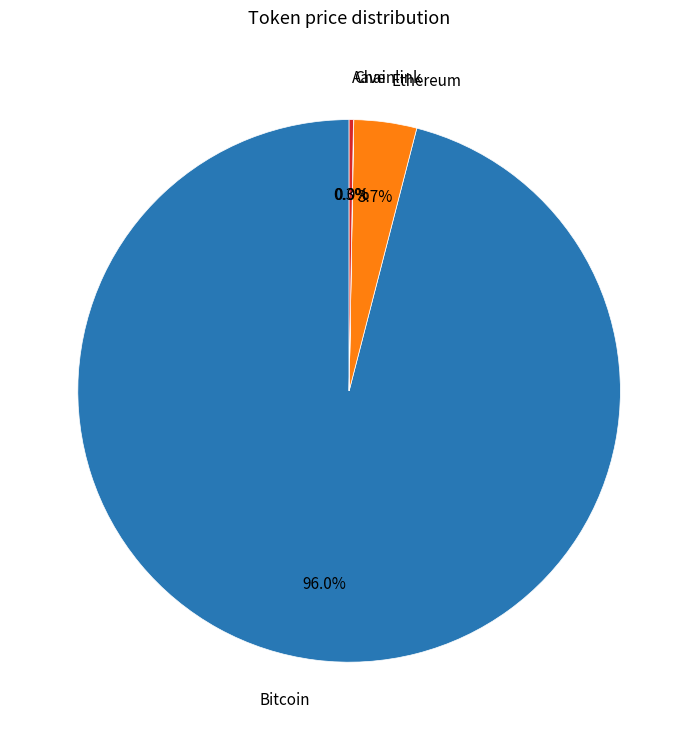

Do Bitcoin and Ethereum together represent more than half of the pie?

Yes